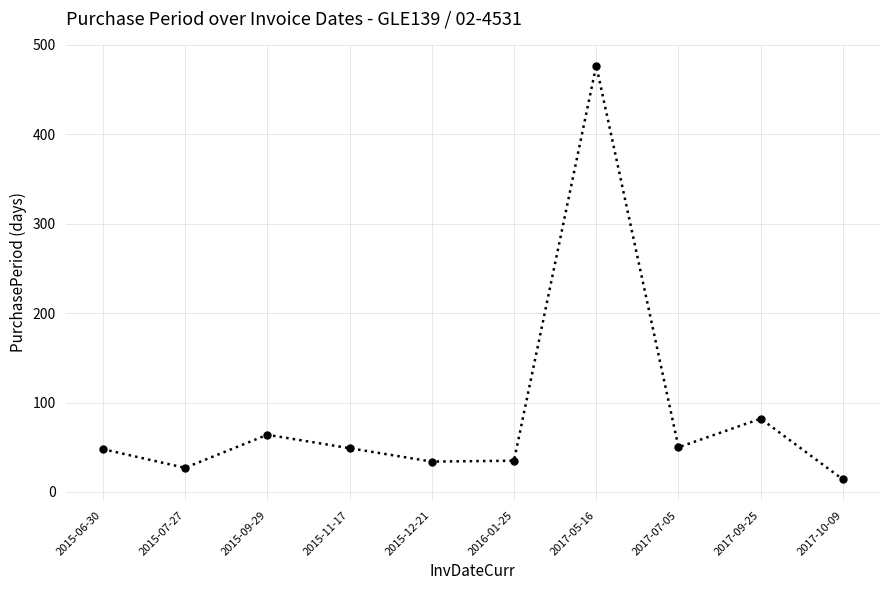

What is the approximate value at 2015-06-30, to the nearest 10?

50